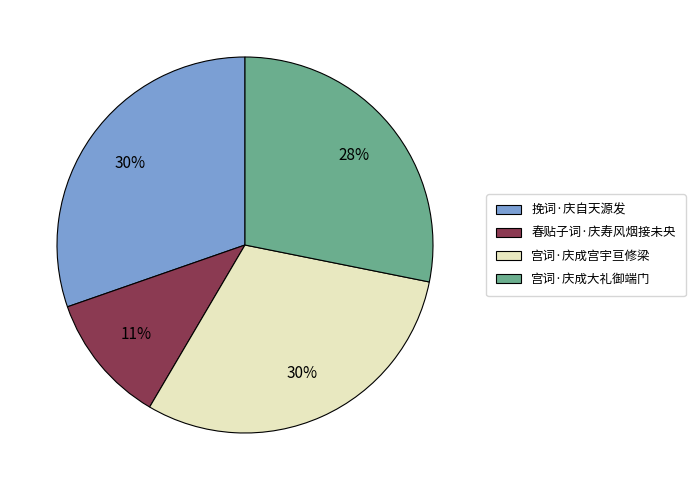

Between 宫词·庆成宫宇亘修梁 and 春贴子词·庆寿风烟接未央, which is larger?

宫词·庆成宫宇亘修梁